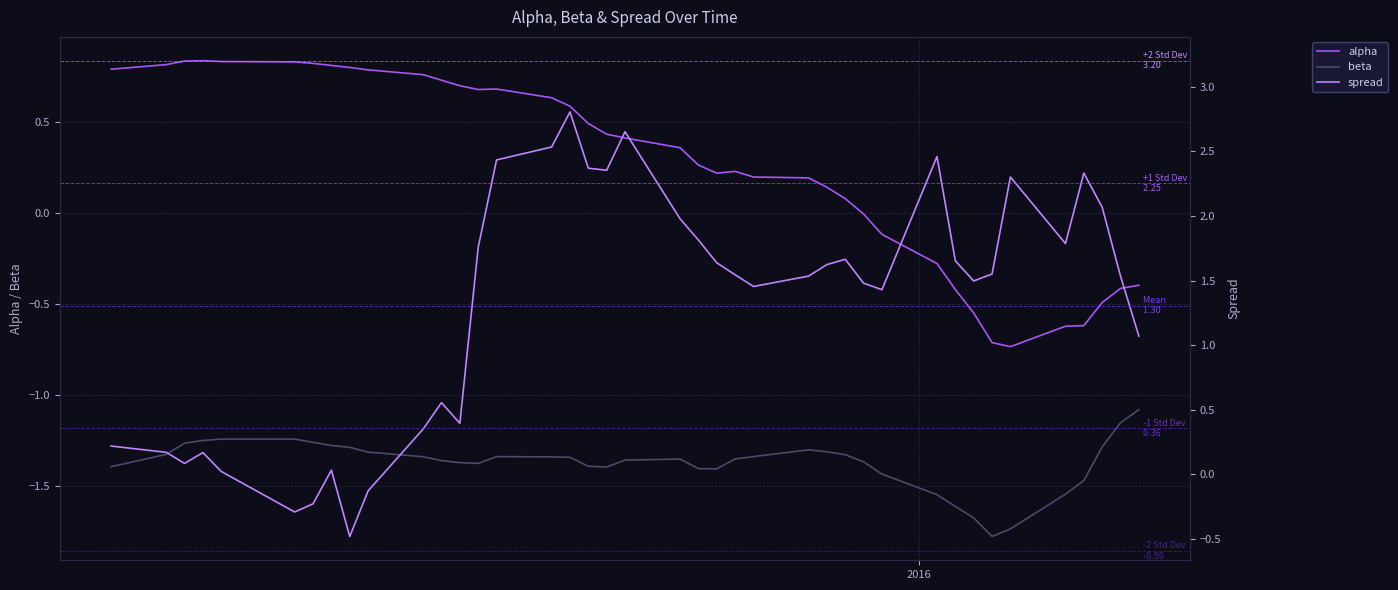

What is the lowest value of the spread series?

-0.5